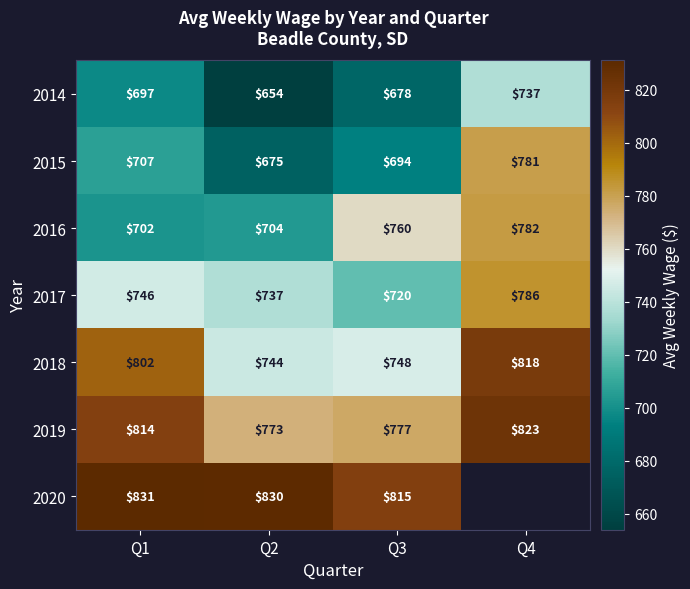

How many 2015 values are between 694 and 781?

3